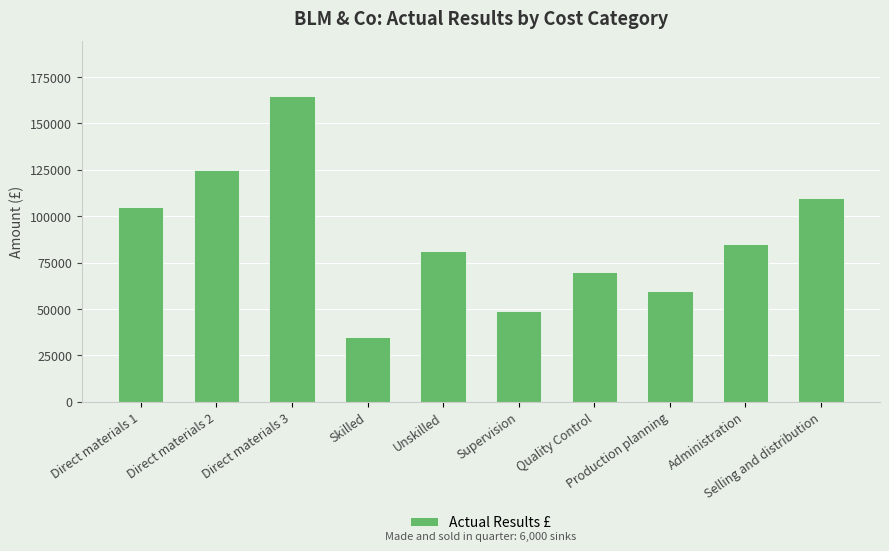

What is the change in value from Direct materials 3 to Unskilled?

-83200